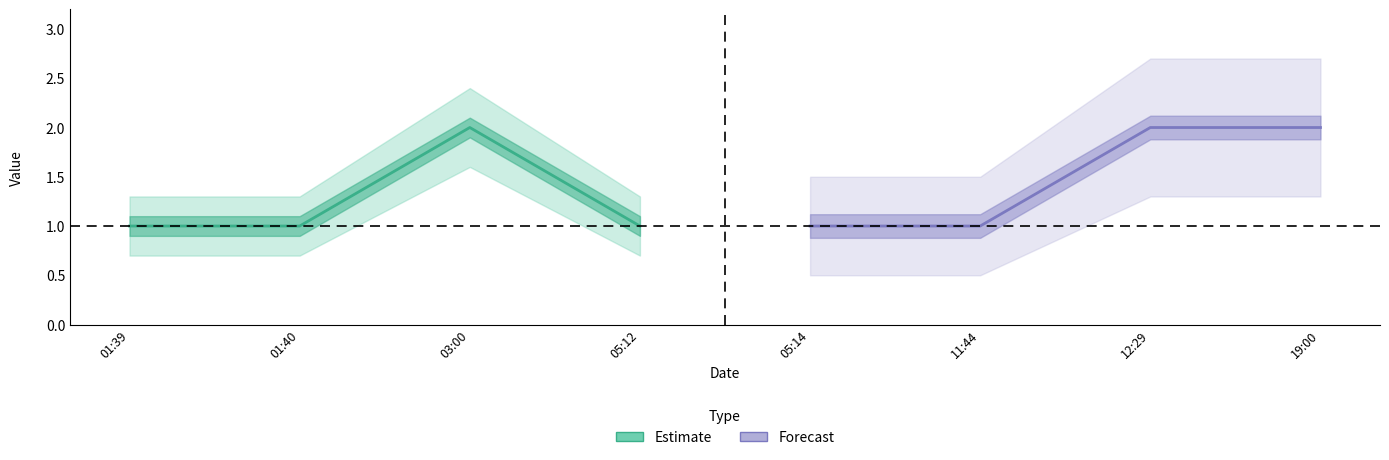

What is the sum of the Estimate values at 05:12 and 03:00?

3